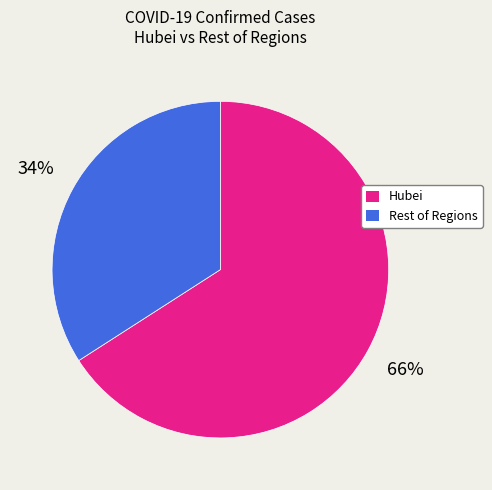

Is there any slice that represents more than half of the pie?

Yes